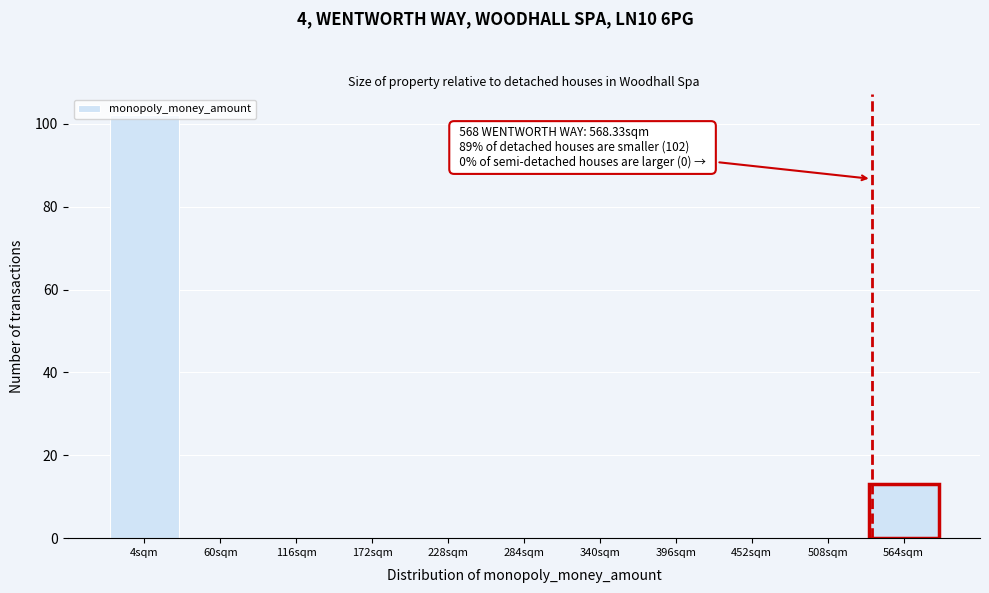

True or false: the data shows 102 at 4sqm.

True